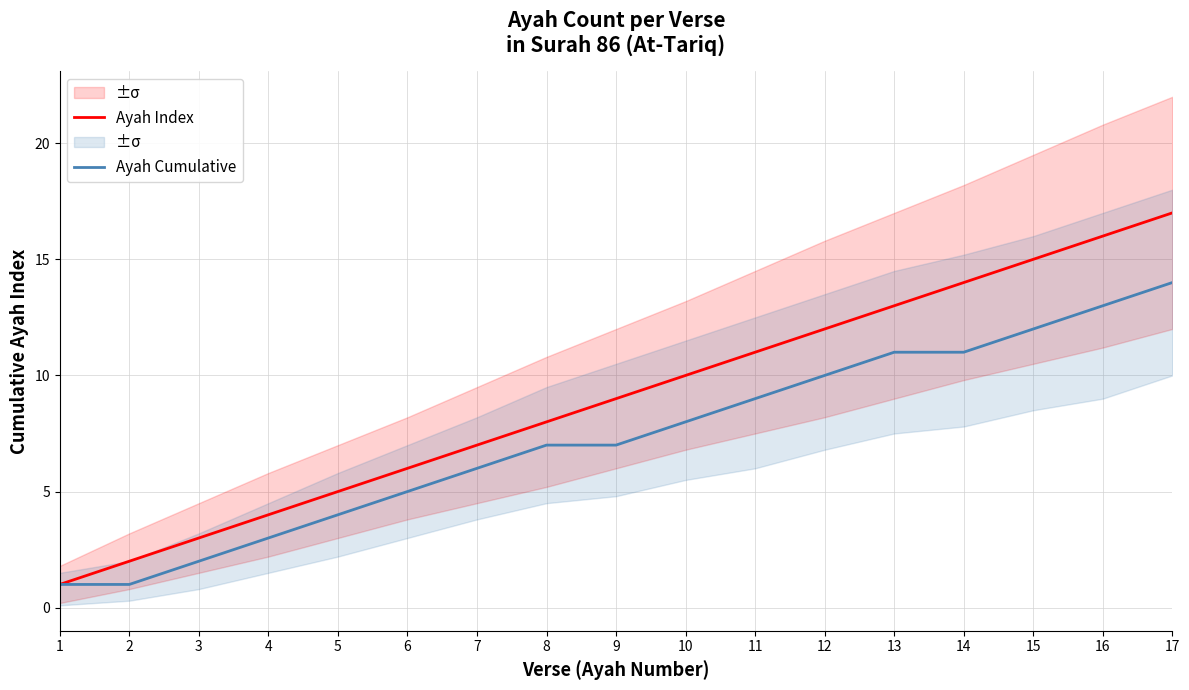

Read the Ayah Index value at 13, to the nearest 5.

15